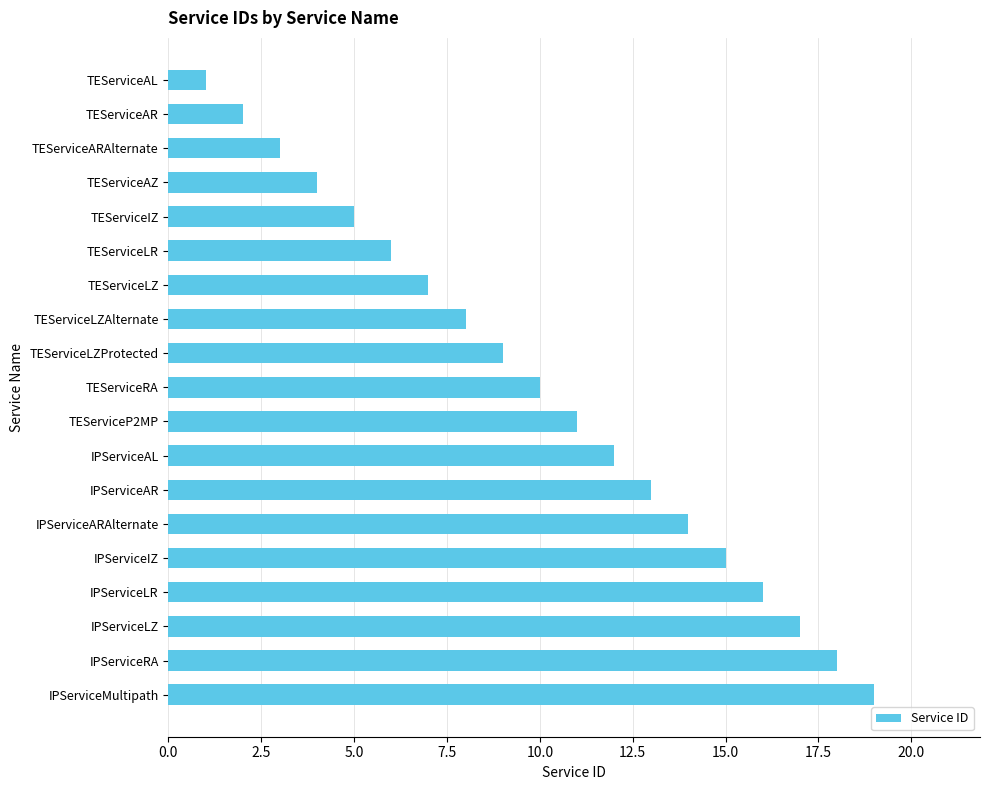

What is the label of the 17th bar from the bottom?

TEServiceARAlternate